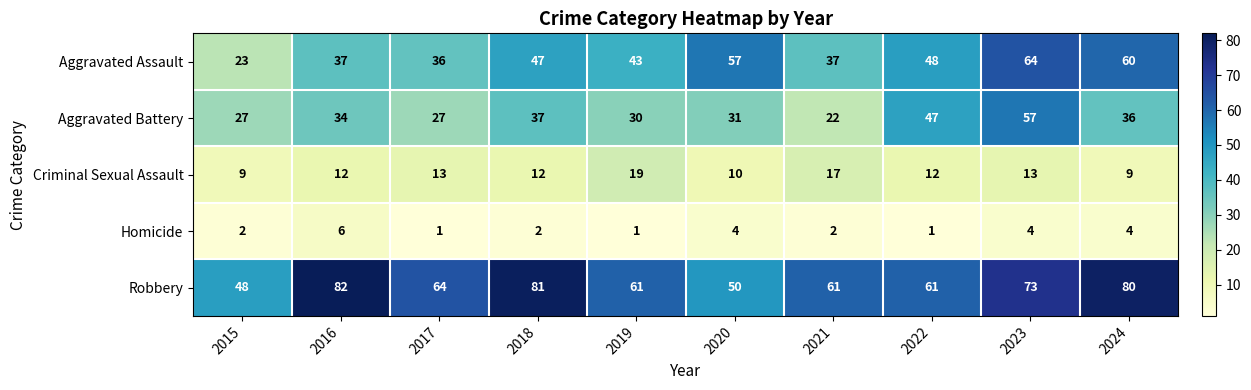

Which series has the widest spread of values?

Aggravated Assault